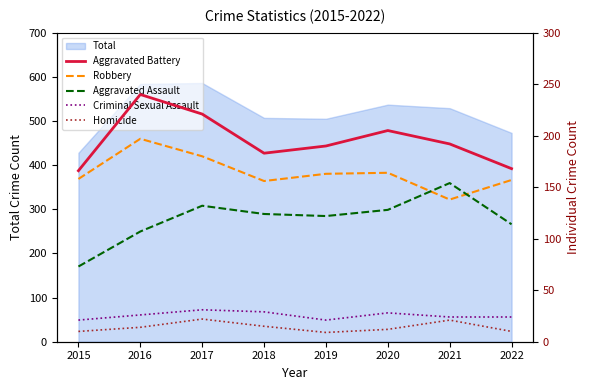

What is the value of the Aggravated Assault point at the 2nd from the left?

107